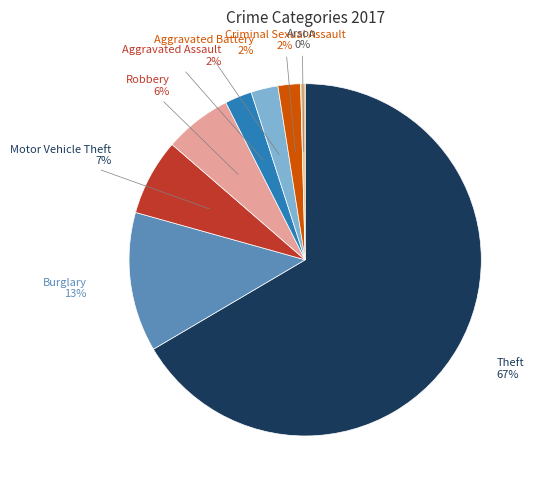

Does any single category account for the majority?

Yes